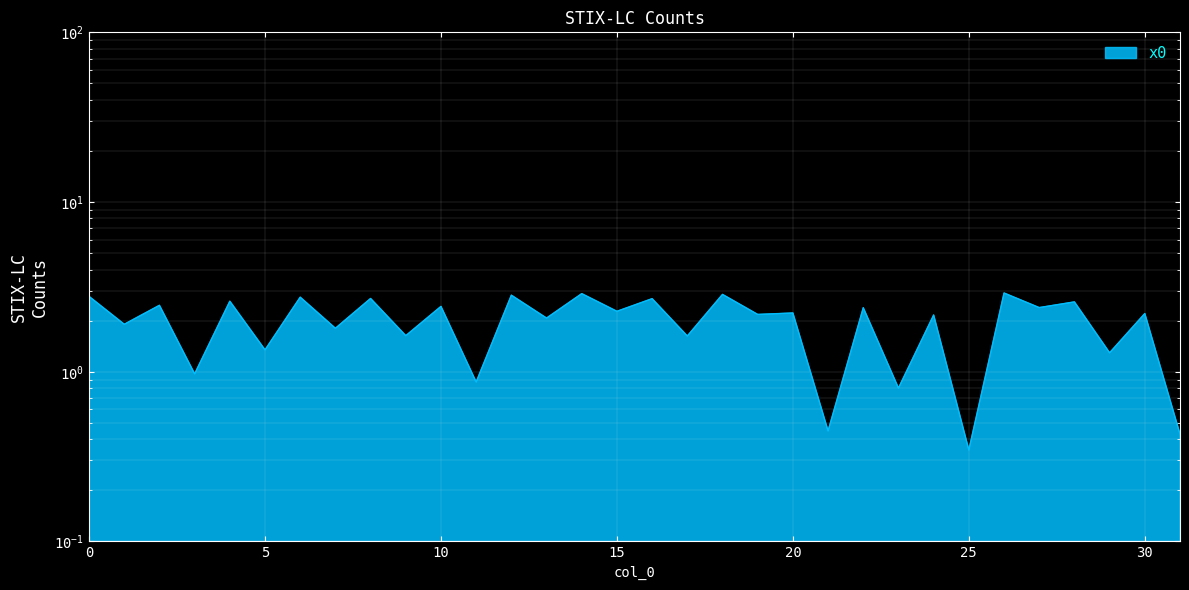

Reading left to right, transcribe all the data shown in this chart.

0=2.8	1=1.9	2=2.5	3=1.0	4=2.6	5=1.3	6=2.8	7=1.8	8=2.7	9=1.6	10=2.4	11=0.9	12=2.8	13=2.1	14=2.9	15=2.3	16=2.7	17=1.6	18=2.9	19=2.2	20=2.2	21=0.4	22=2.4	23=0.8	24=2.2	25=0.3	26=2.9	27=2.4	28=2.6	29=1.3	30=2.2	31=0.4